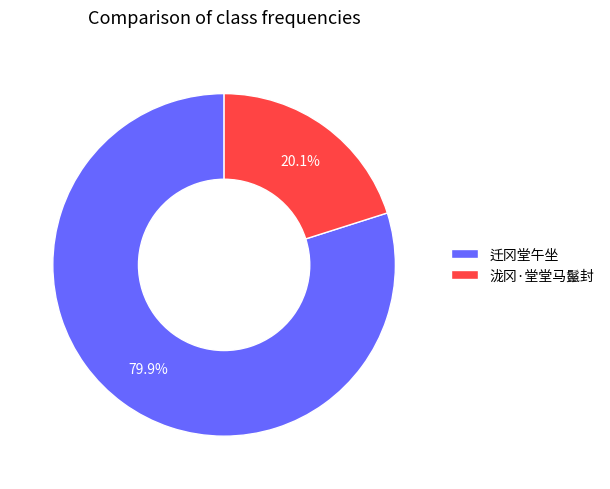

Is there any slice that represents more than half of the pie?

Yes